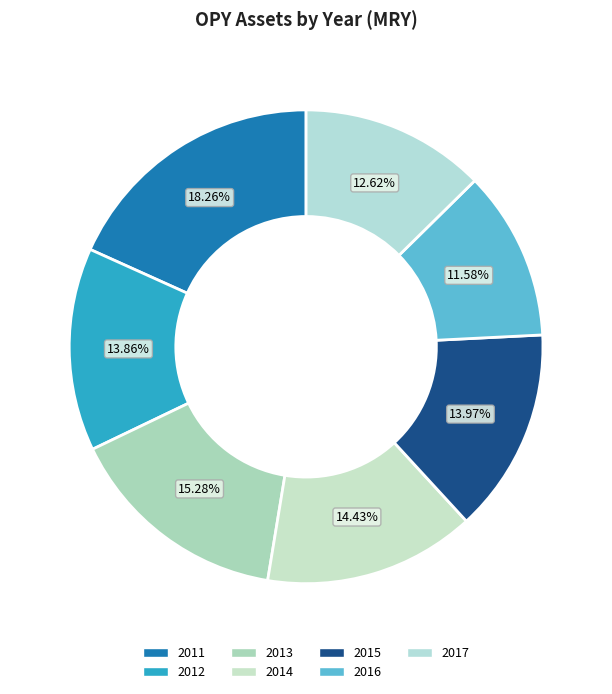

To the nearest percent, what portion does 2012 represent?

14%